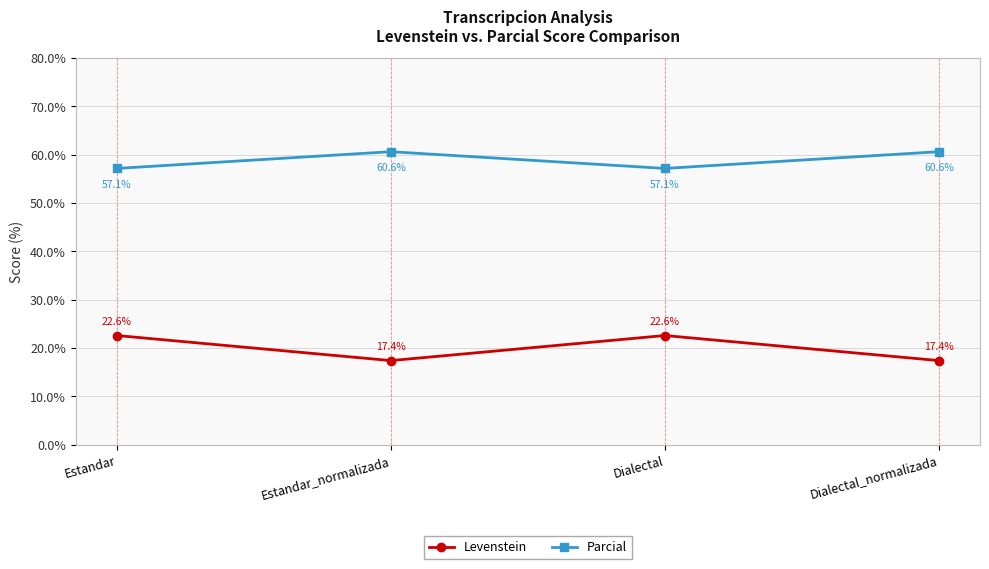

Reading left to right, list all the values displayed in this chart.

Levenstein: Estandar=22.6	Estandar_normalizada=17.4	Dialectal=22.6	Dialectal_normalizada=17.4
Parcial: Estandar=57.1	Estandar_normalizada=60.6	Dialectal=57.1	Dialectal_normalizada=60.6